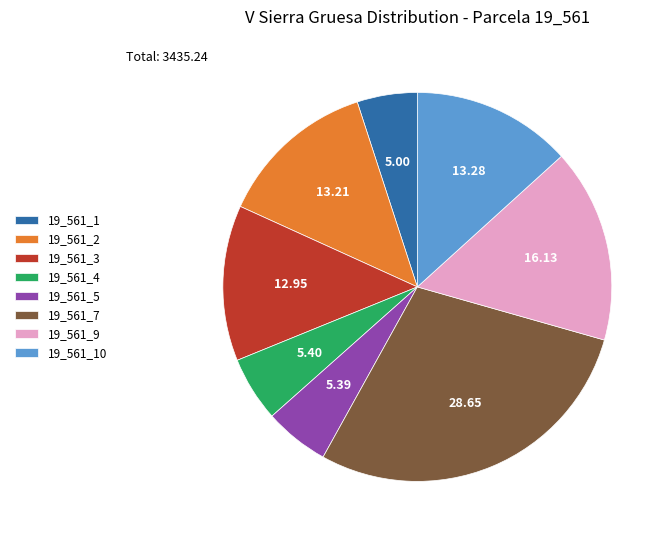

Is there any slice that represents more than half of the pie?

No